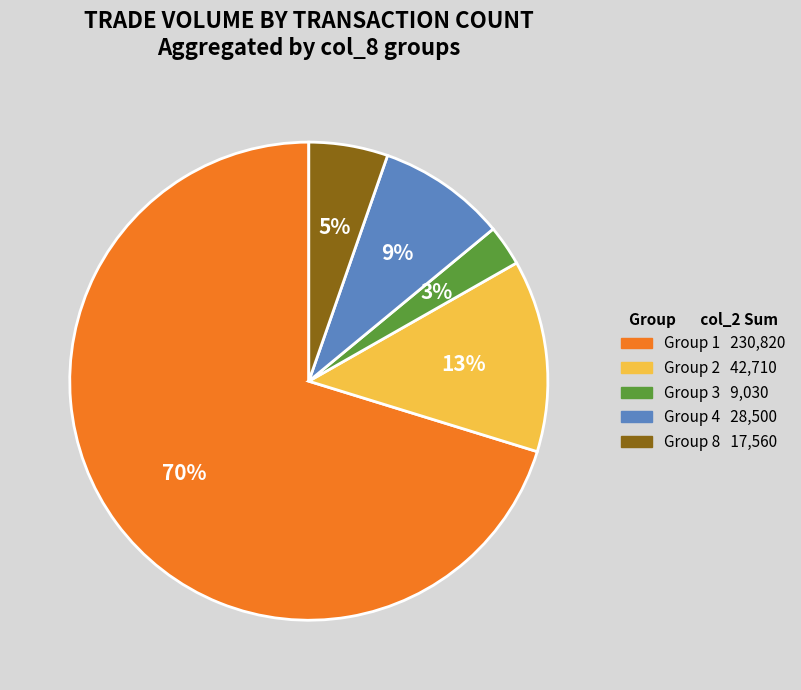

To the nearest percent, what is the difference between the largest and smallest slice percentages?

67%